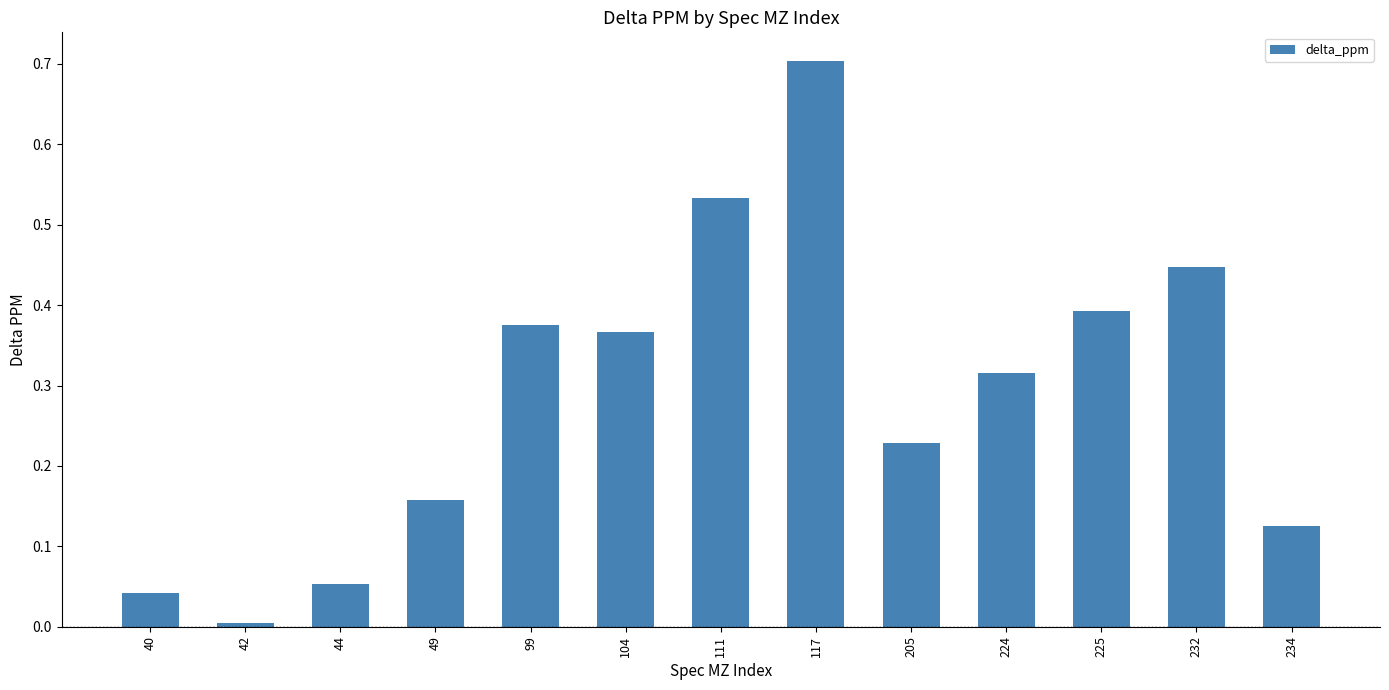

Are the bars horizontal?

No